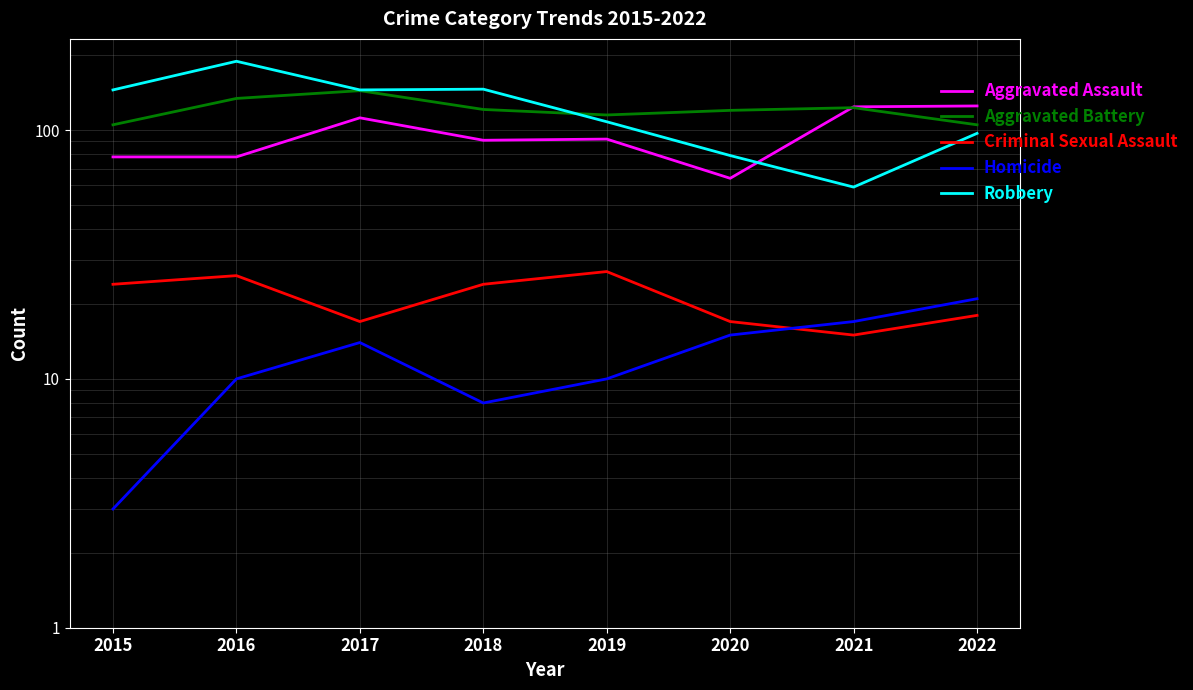

The Aggravated Assault series shows 92 at 2019. True or false?

True